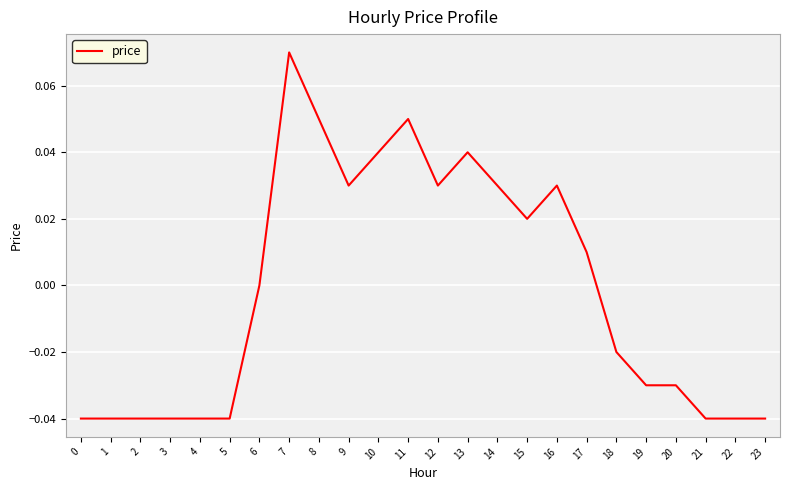

True or false: there are more than 0 points higher than both neighbors.

True